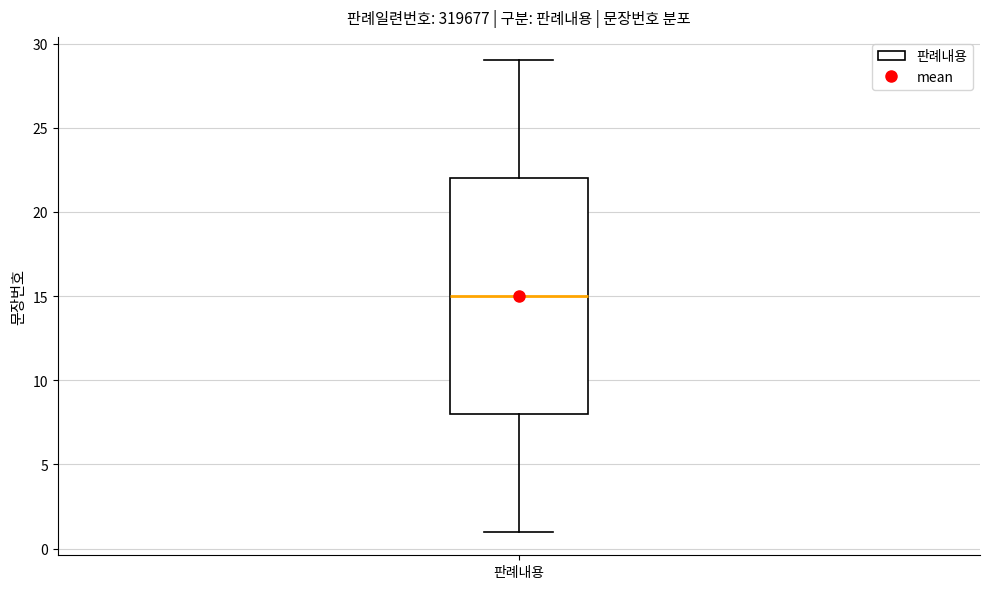

Transcribe this box plot: give where the median line is, the range the box spans, and where the two whiskers end, as read against the y-axis. The values are not printed on the chart, so give them approximately, as read against the axis.

median 15, box 8 to 22, whiskers 1 to 29